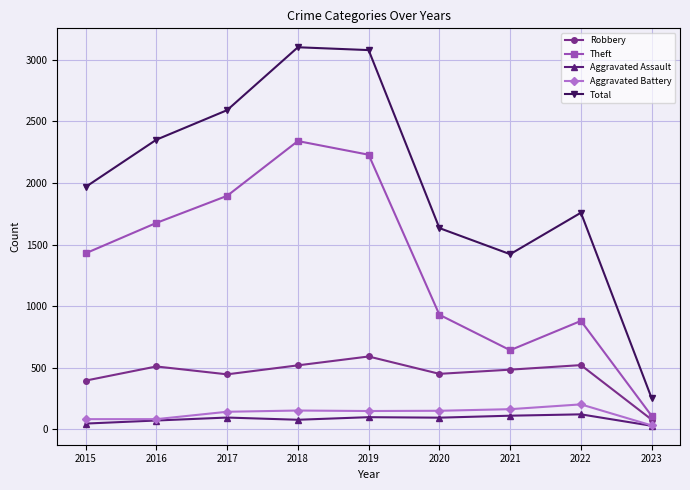

True or false: Theft and Total intersect in this chart.

False